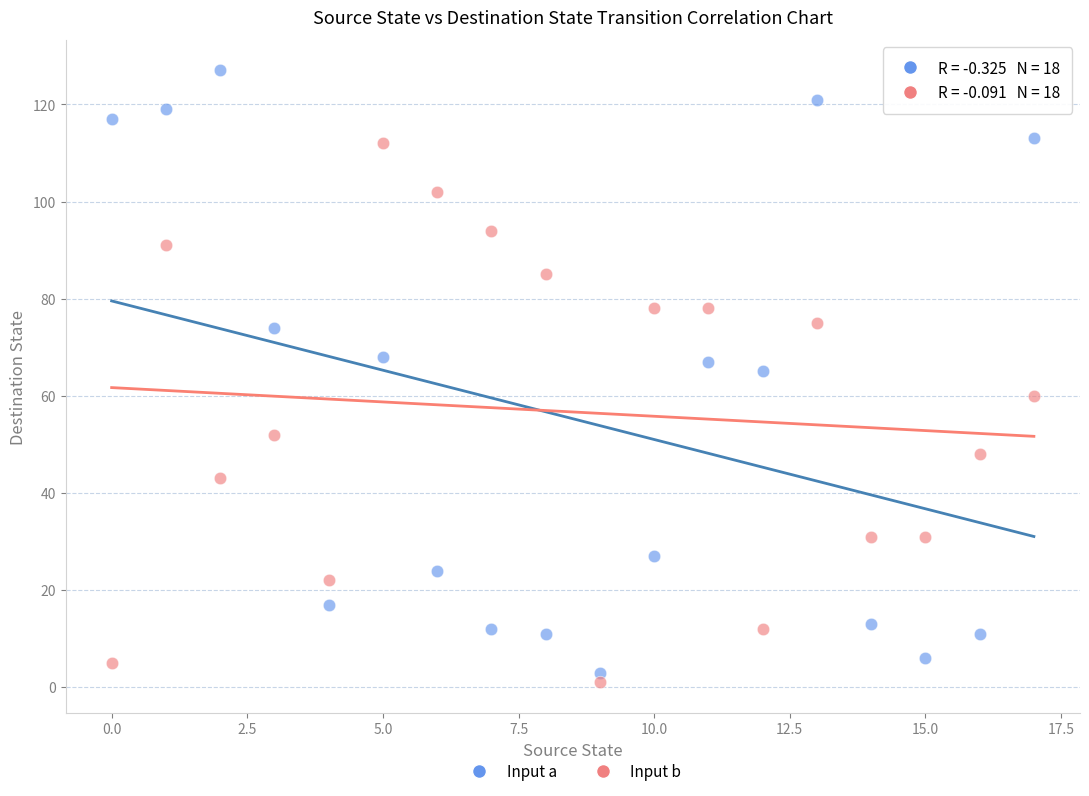

Across all data points, what is the range of Y values (max minus min)?

126